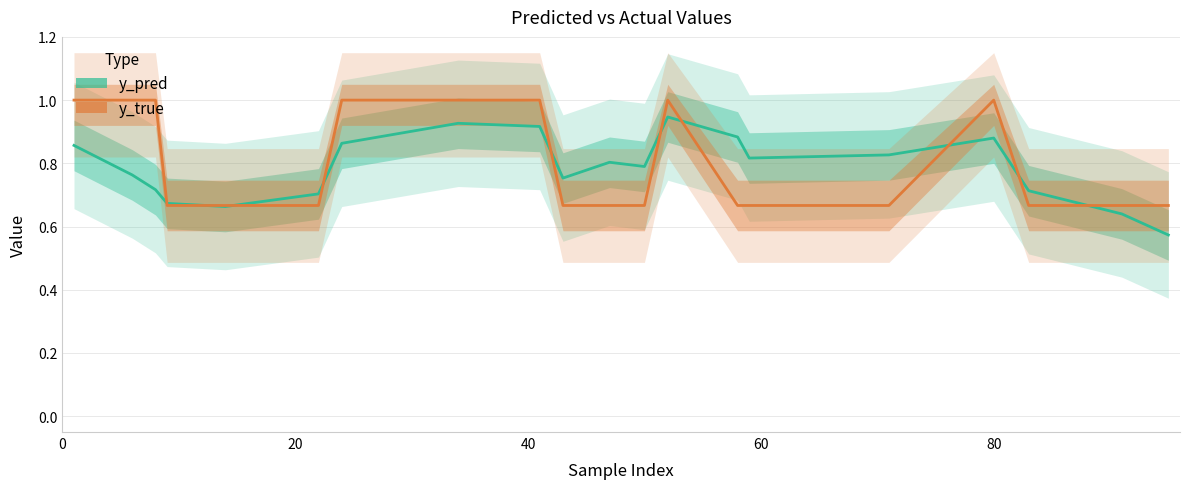

What is the minimum value for y_pred?

0.6